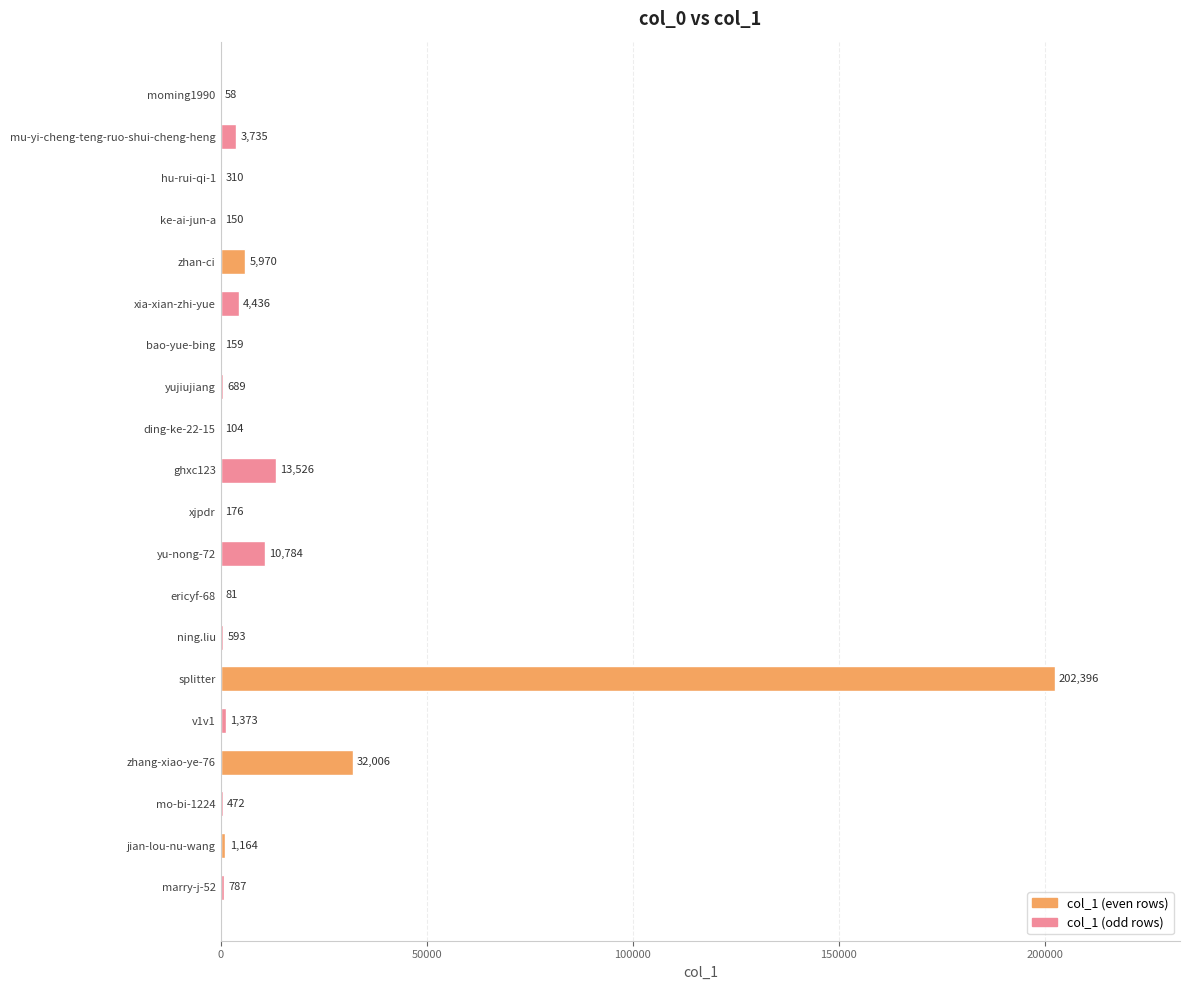

Reading top to bottom, what are all the values shown in this chart?

moming1990=58	mu-yi-cheng-teng-ruo-shui-cheng-heng=3735	hu-rui-qi-1=310	ke-ai-jun-a=150	zhan-ci=5970	xia-xian-zhi-yue=4436	bao-yue-bing=159	yujiujiang=689	ding-ke-22-15=104	ghxc123=13526	xjpdr=176	yu-nong-72=10784	ericyf-68=81	ning.liu=593	splitter=202396	v1v1=1373	zhang-xiao-ye-76=32006	mo-bi-1224=472	jian-lou-nu-wang=1164	marry-j-52=787